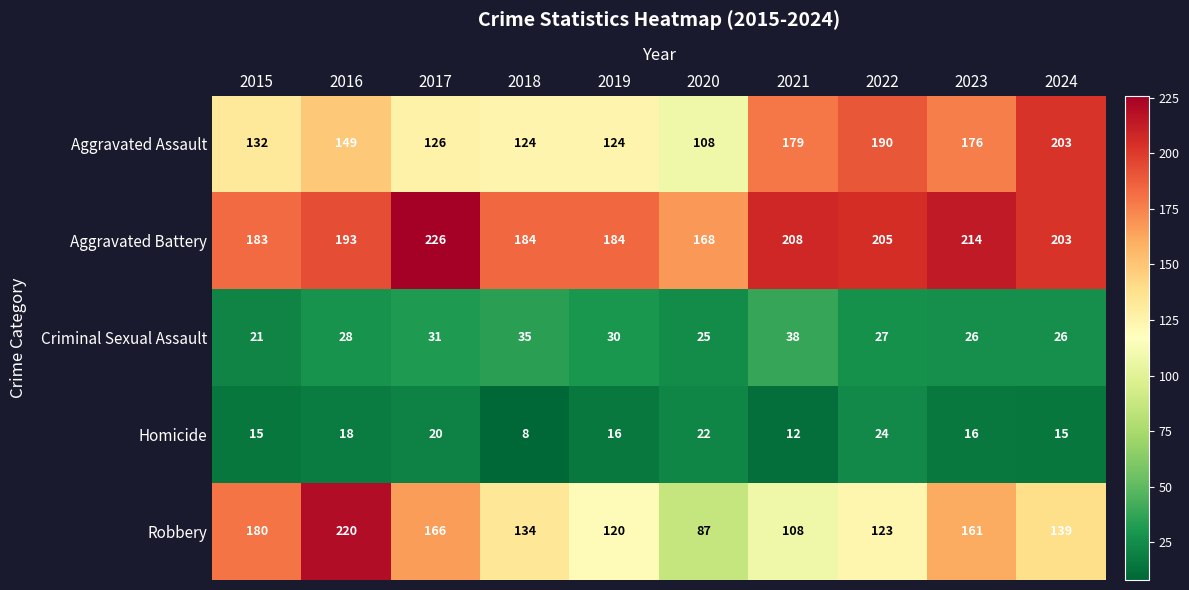

The value of Criminal Sexual Assault at 2020 is 35. True or false?

False